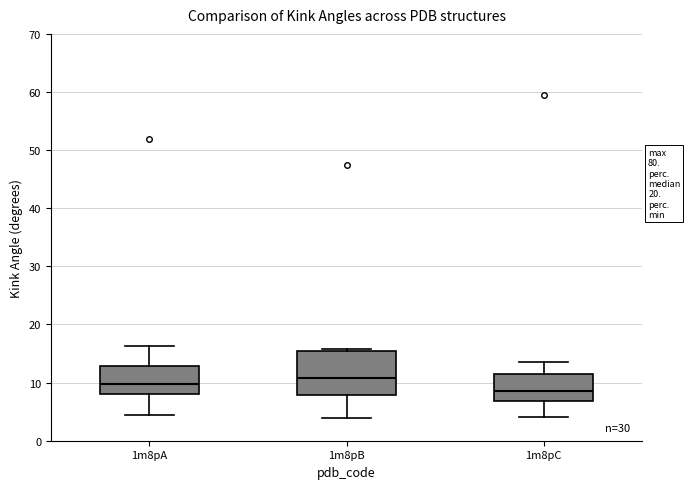

Which box is the tallest, from its lower edge to its upper edge?

1m8pB